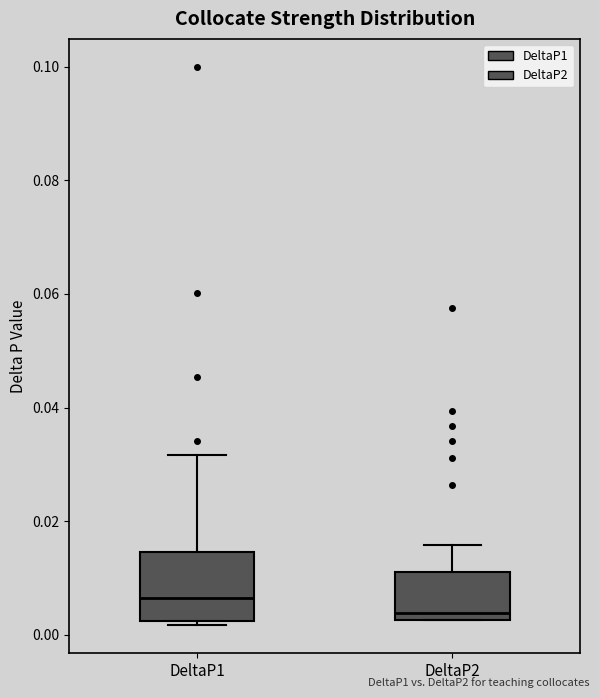

Comparing the boxes themselves (not the whiskers), which one is the tallest?

DeltaP1